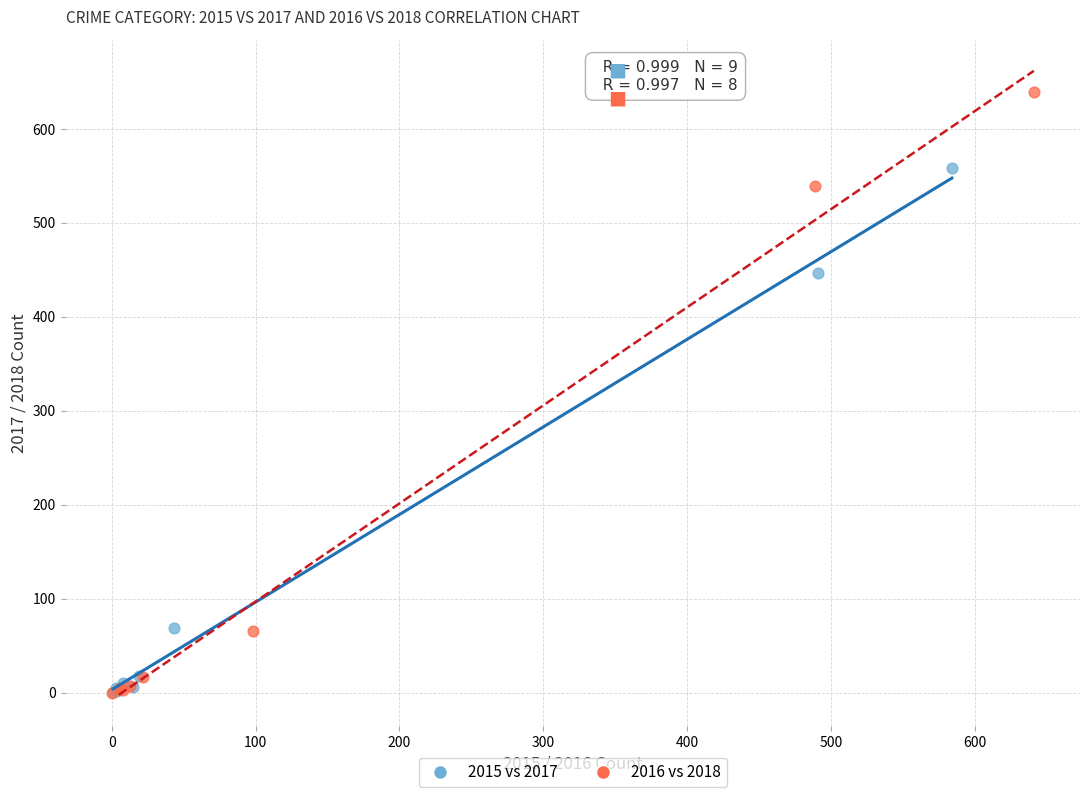

What are all the series names shown in the legend?

2015 vs 2017, 2016 vs 2018